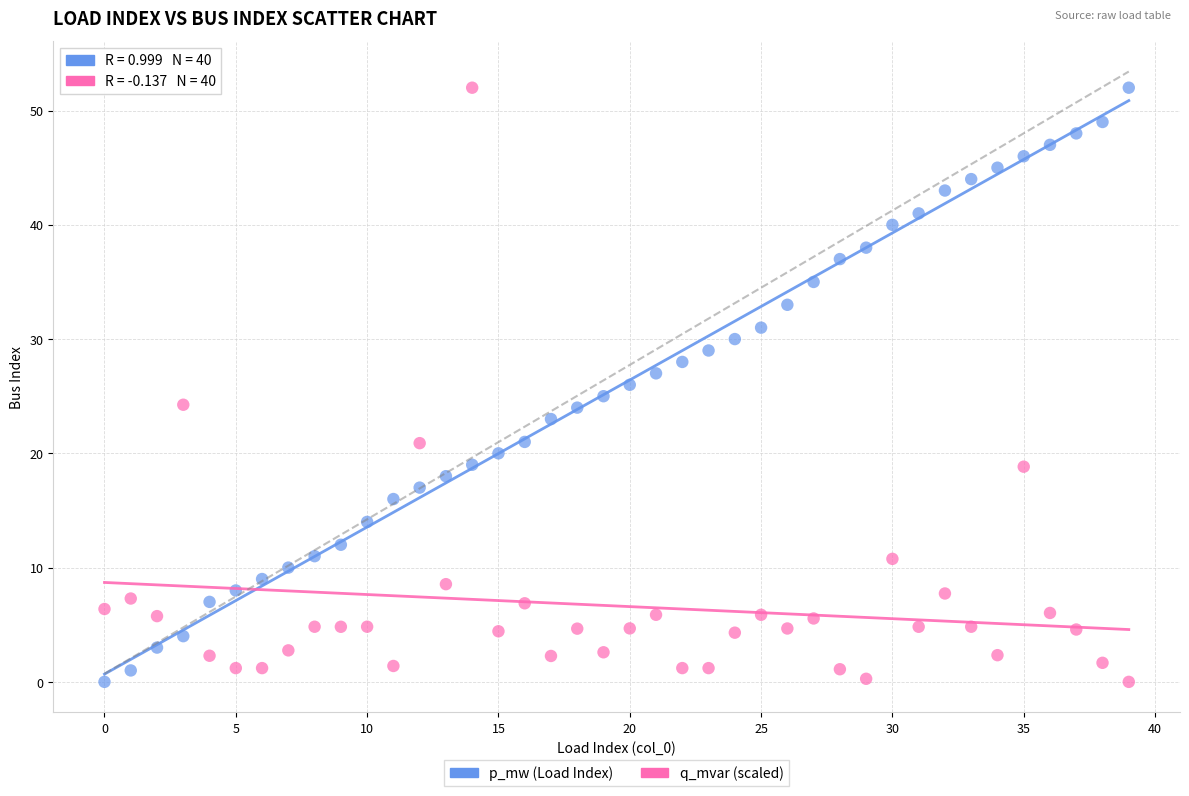

What are all the series names shown in the legend?

p_mw (Load Index), q_mvar (scaled)